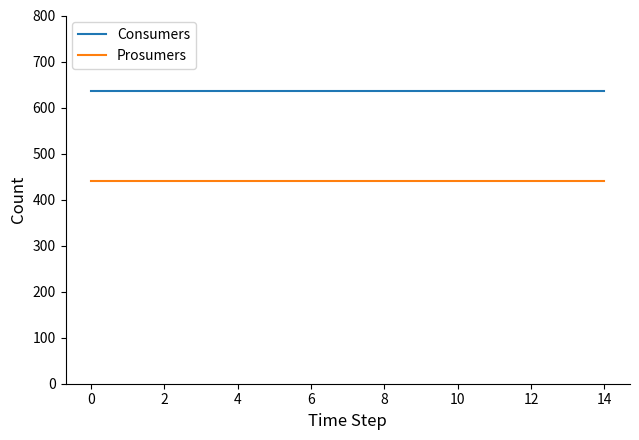

What is the average value of the Prosumers series?

440